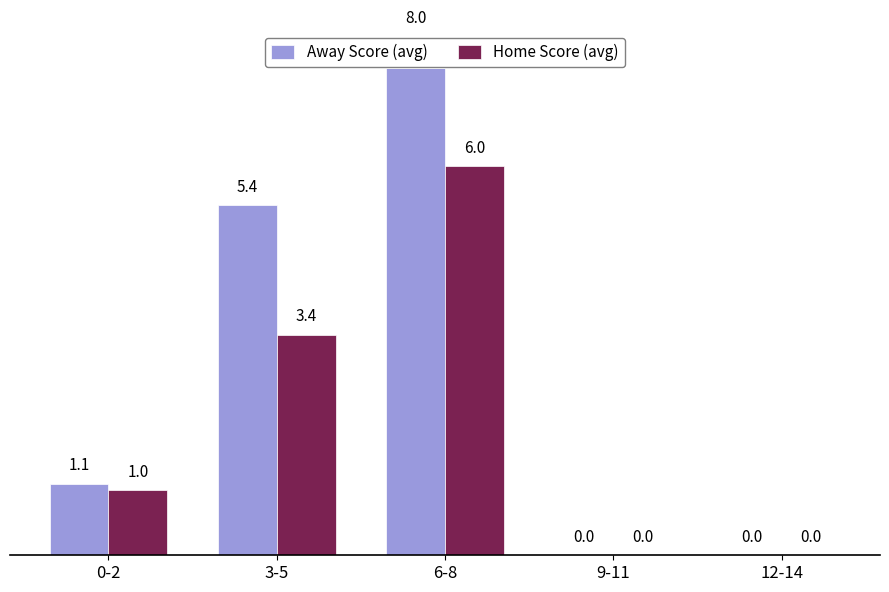

What is the total value across all series at 6-8?

14.0